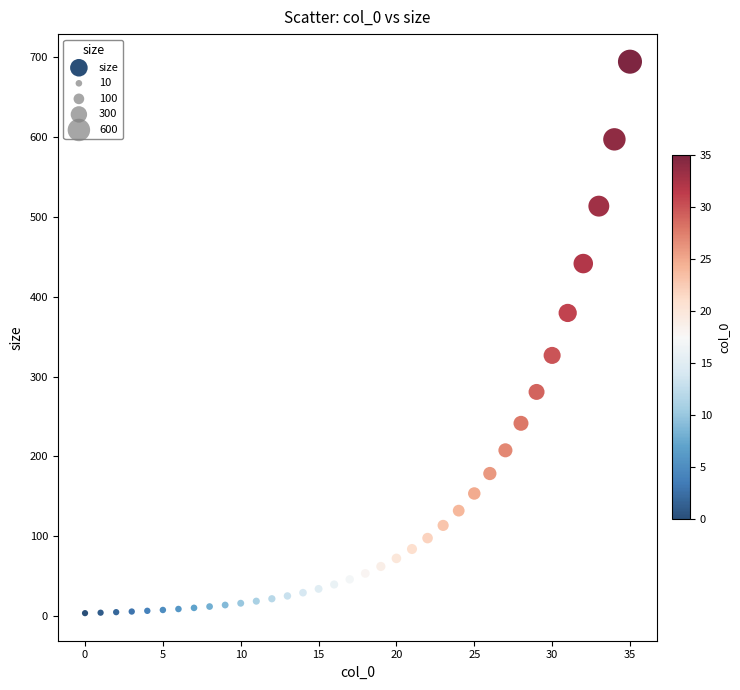

What is the range of Y values (max minus min)?

691.2